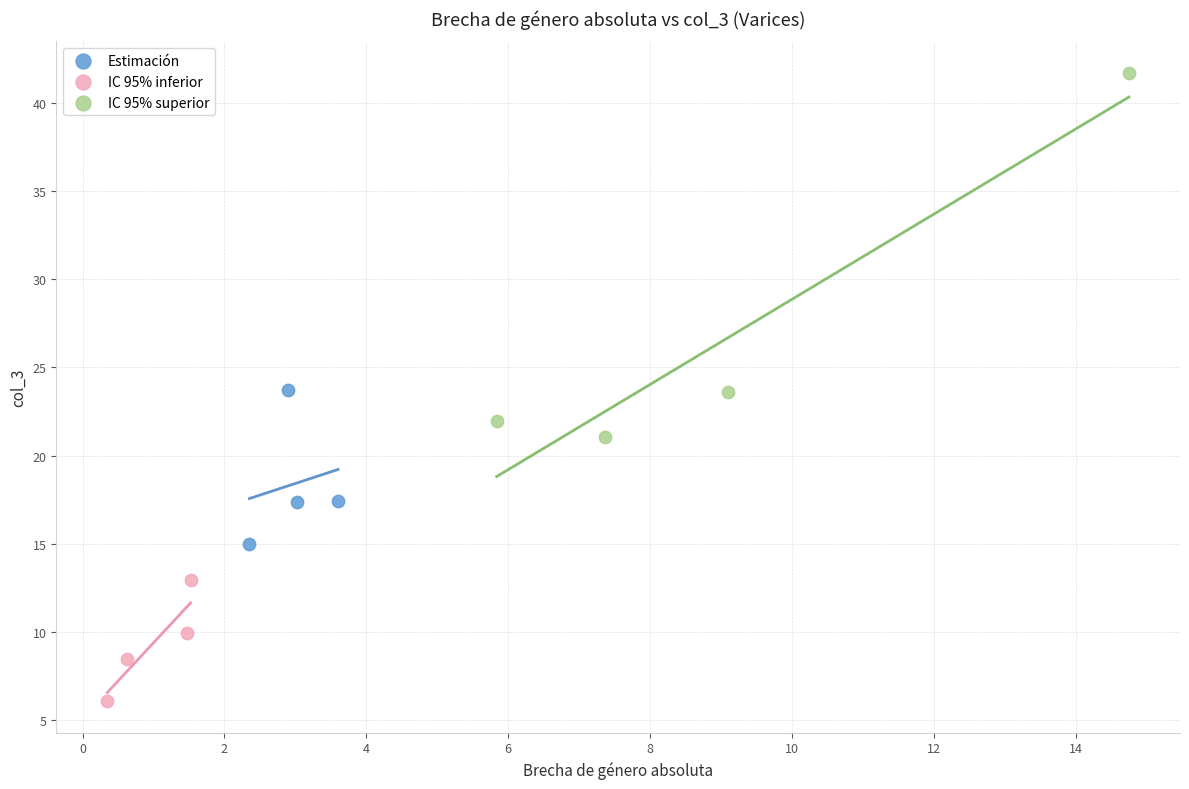

Which series contains the lowest Y value?

IC 95% inferior